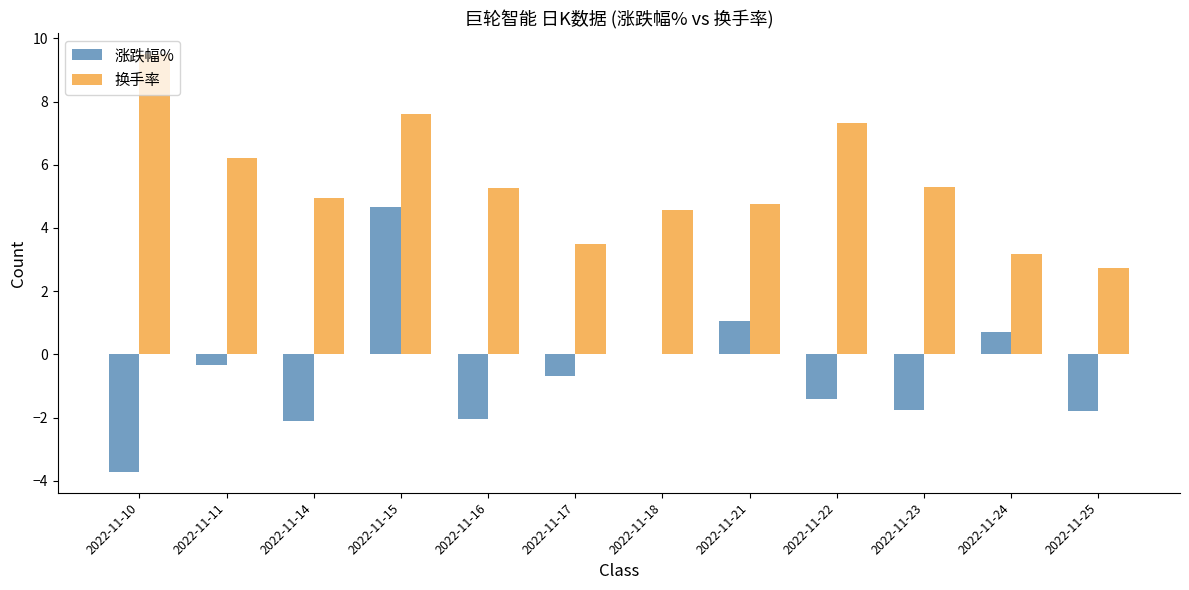

Are the bars grouped side by side (vs. stacked)?

Yes